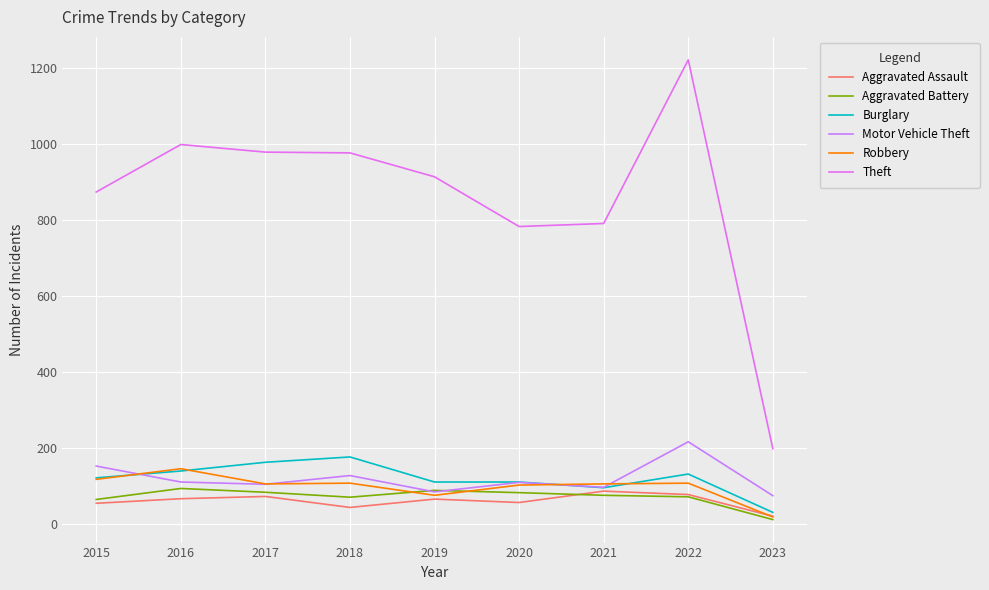

List the labels in order of Robbery value, smallest first.

2023, 2019, 2020, 2017, 2021, 2018, 2022, 2015, 2016